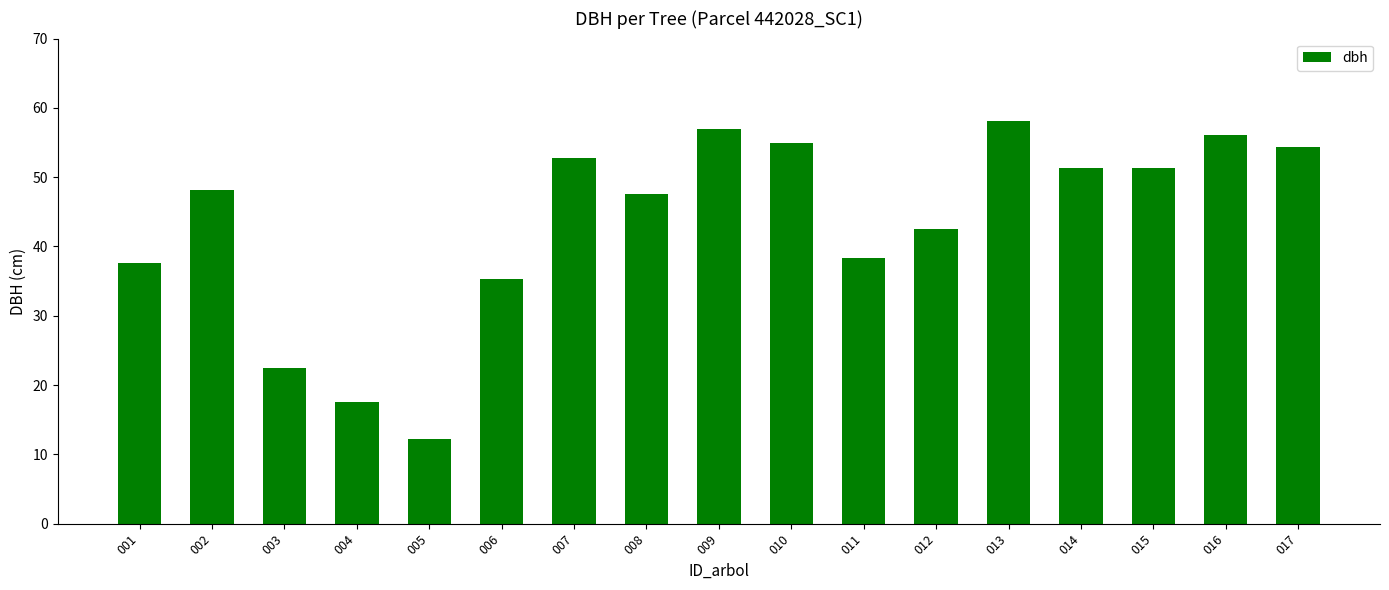

What is the difference between the maximum and second lowest values?

40.5